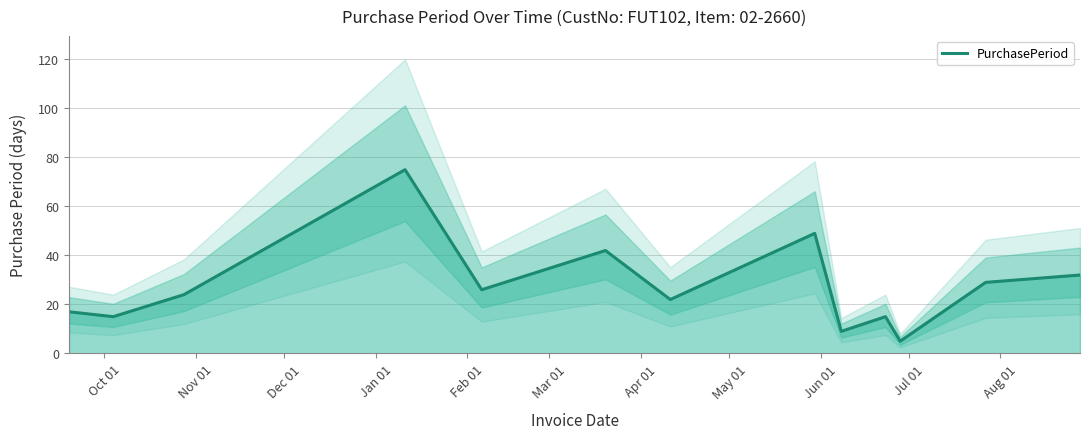

What is the lowest value of the PurchasePeriod series?

5